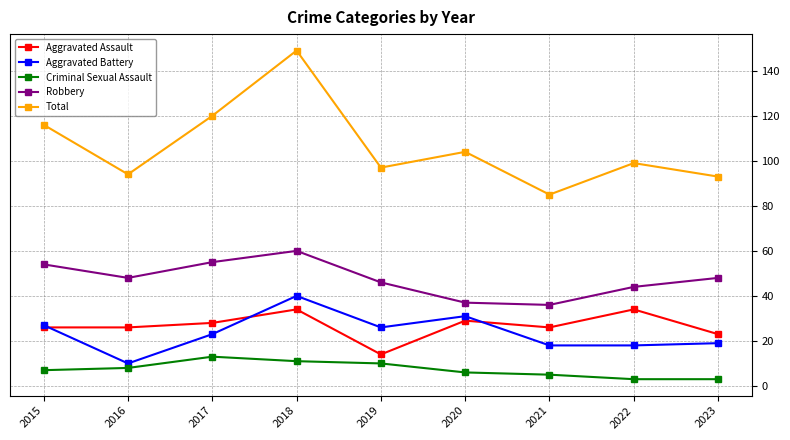

True or false: Total and Robbery intersect in this chart.

False